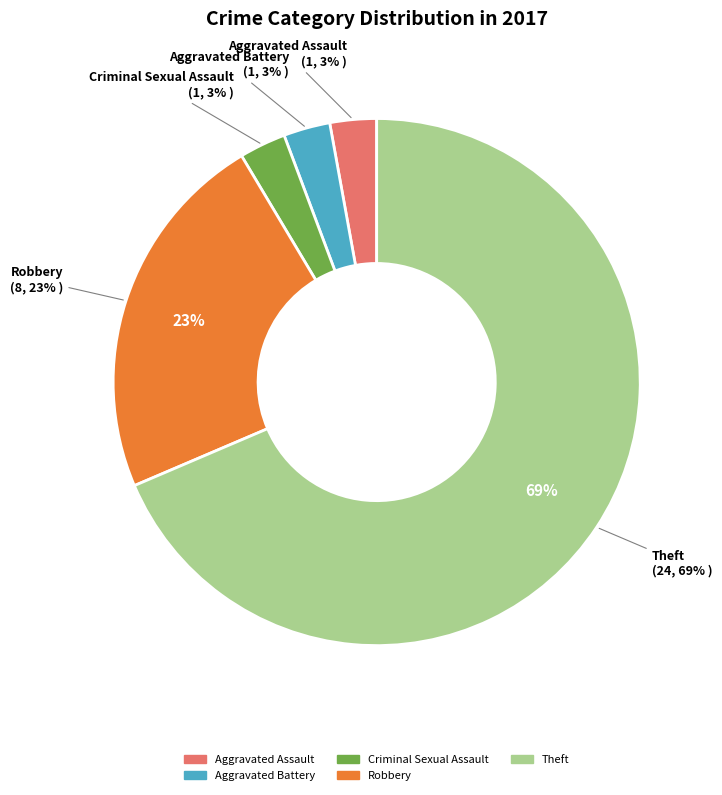

How much of the chart is everything except Theft?

31.4%